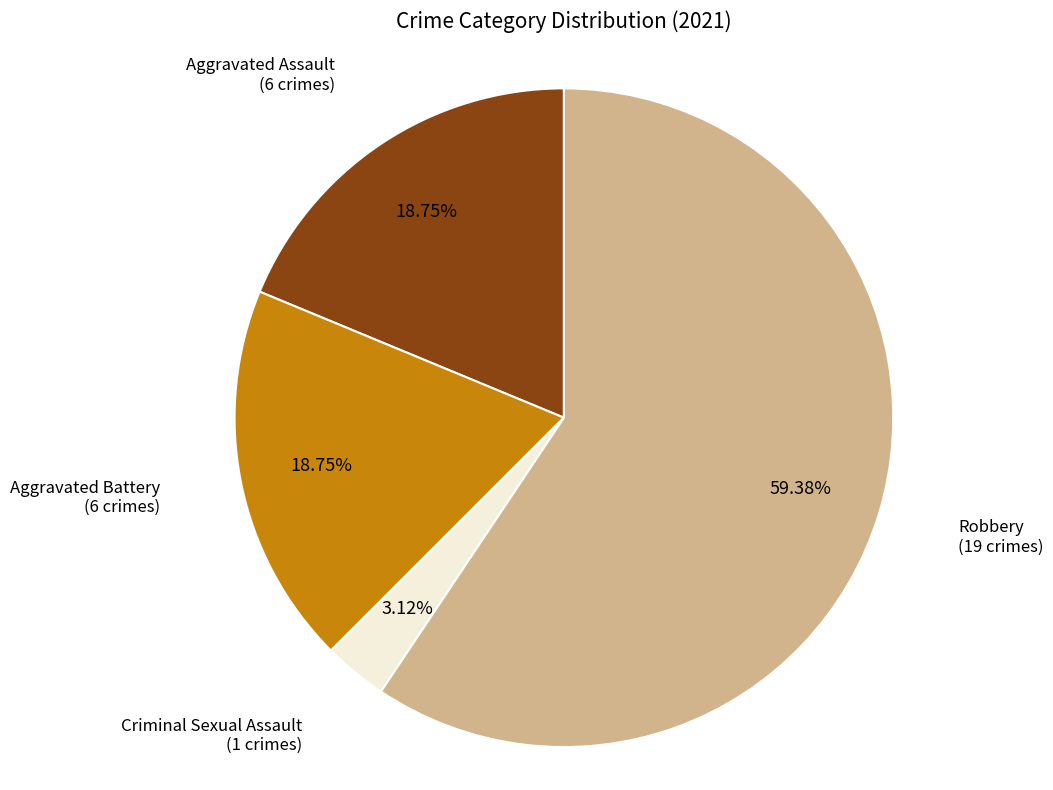

The Aggravated Battery slice represents 19% of the pie. True or false?

True